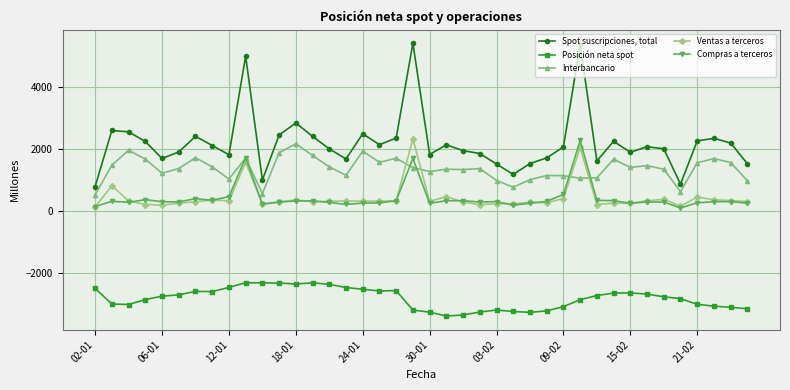

True or false: Ventas a terceros has more than 0 interior local peaks.

True